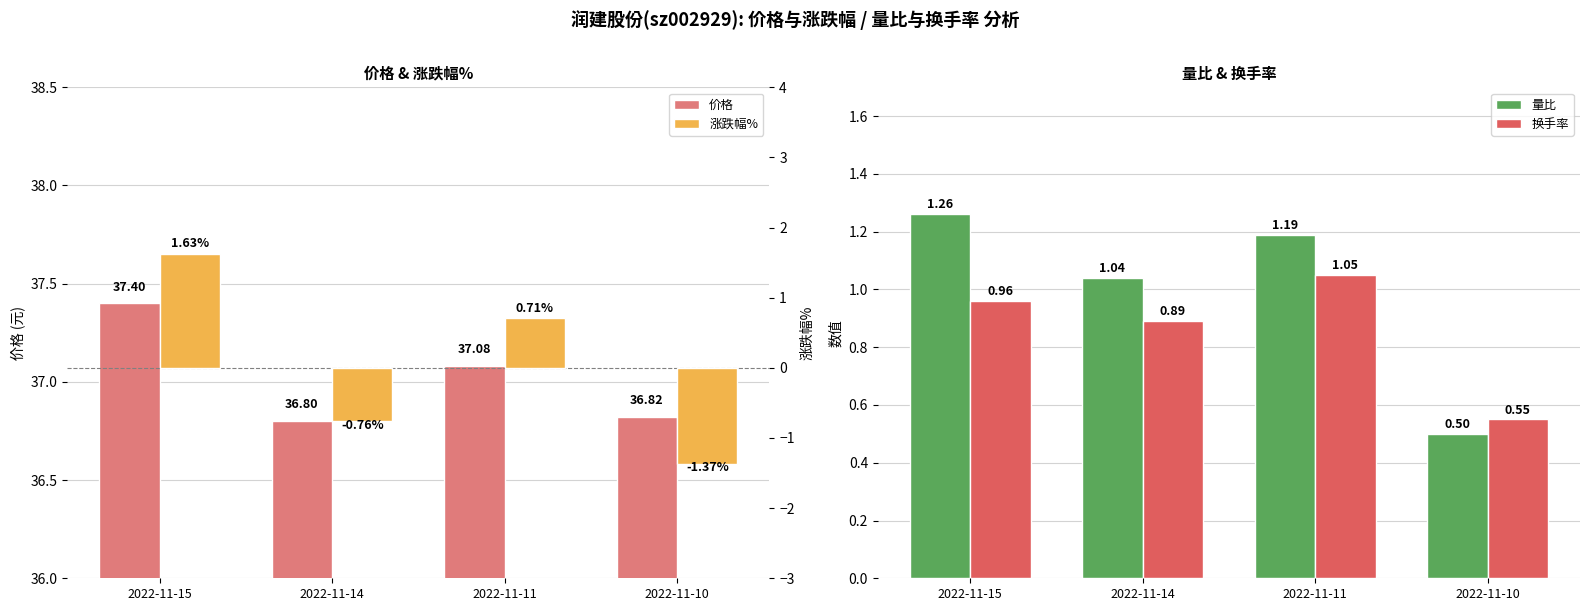

What is the sum of all 换手率 values?

3.5